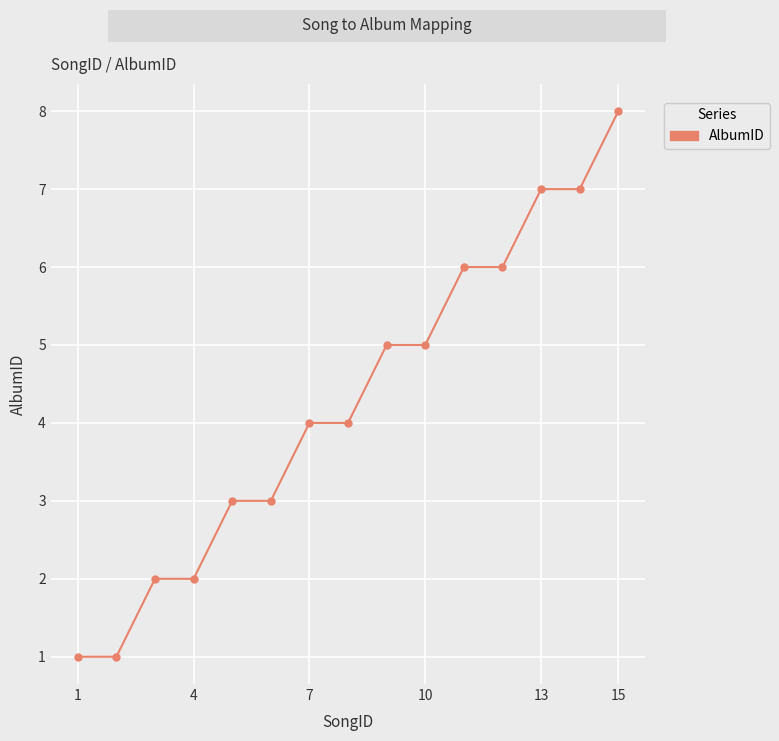

What is the difference between the maximum and minimum values?

7